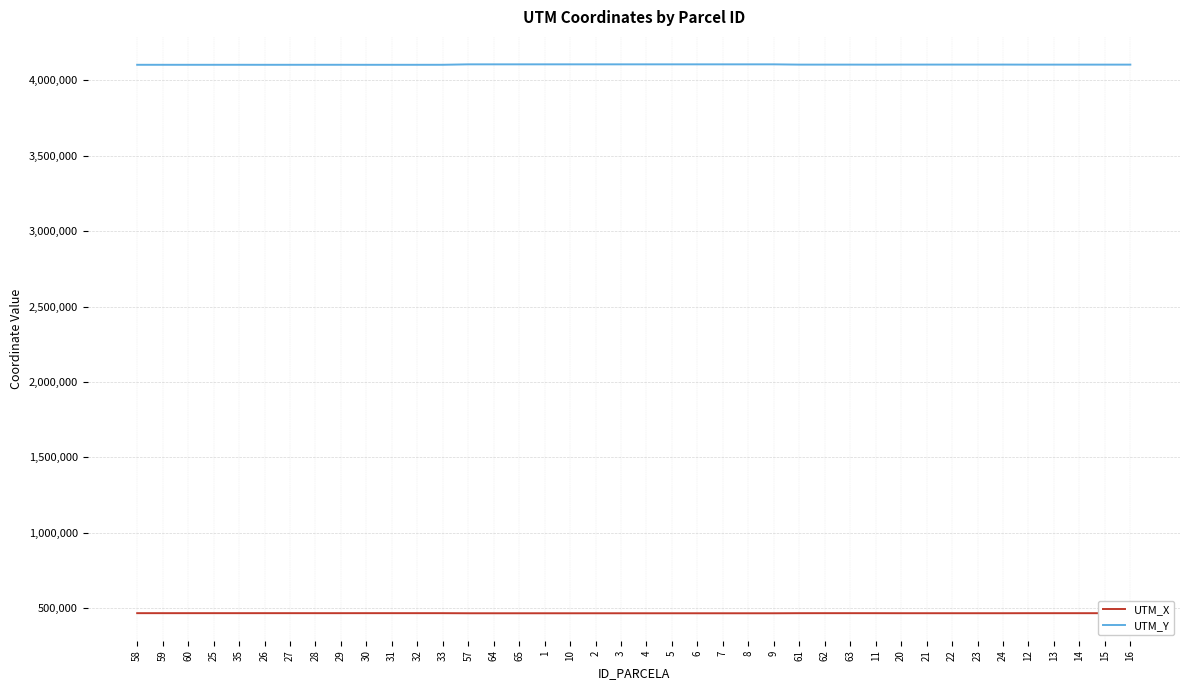

What are all the series names shown in the legend?

UTM_X, UTM_Y